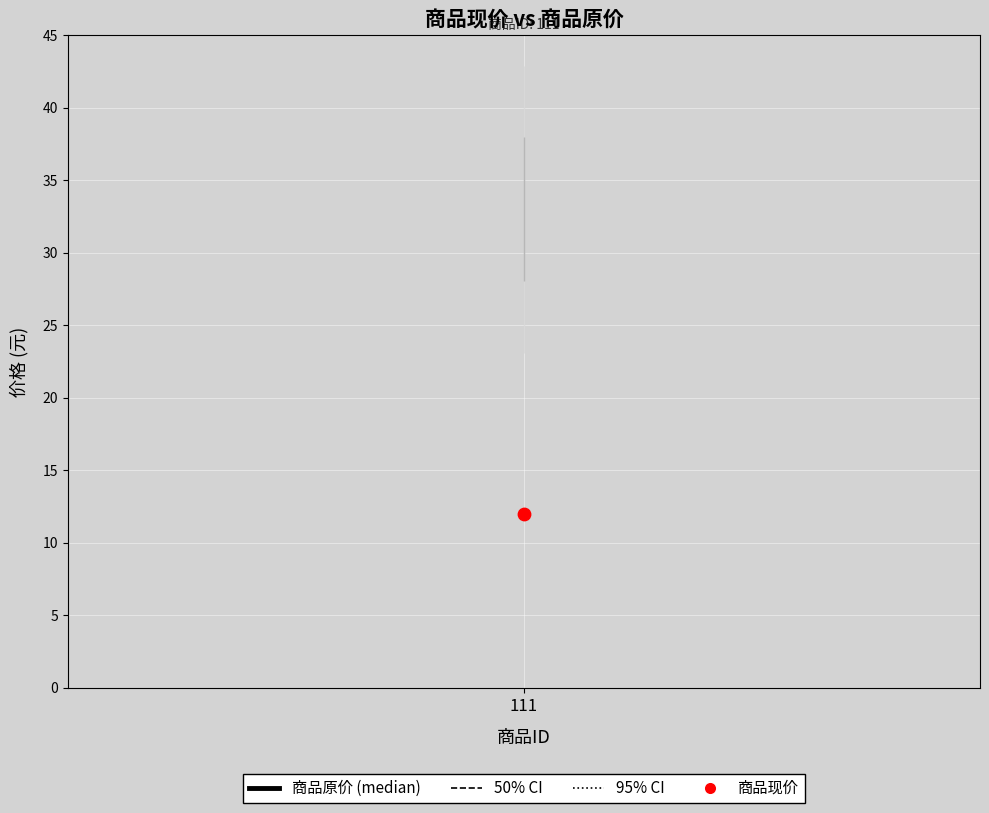

Which series reaches the minimum Y coordinate?

商品现价